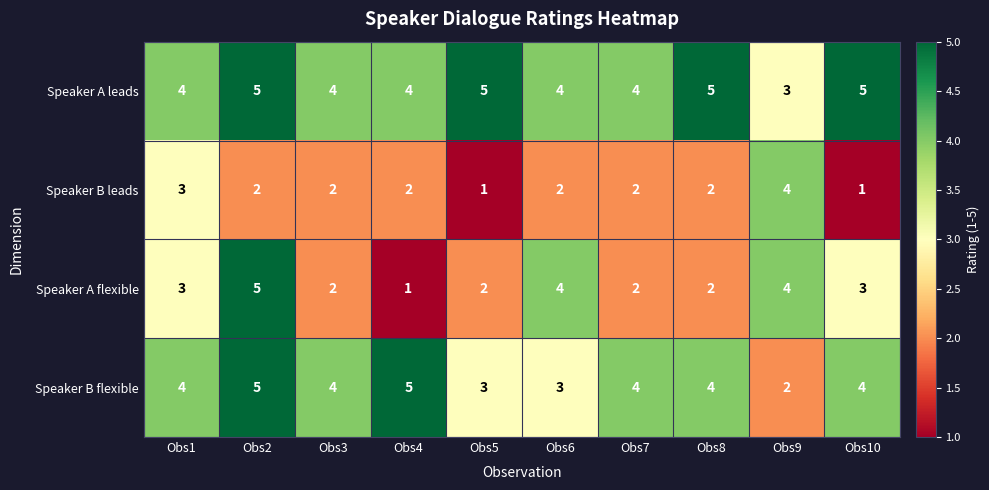

What is the difference between the maximum and minimum values in the Speaker A flexible series?

4